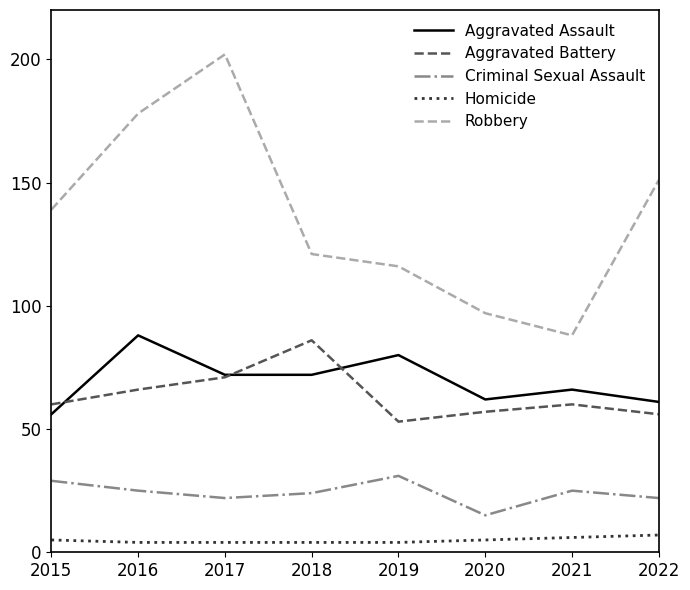

True or false: Aggravated Battery has a value of 29 at 2016.

False